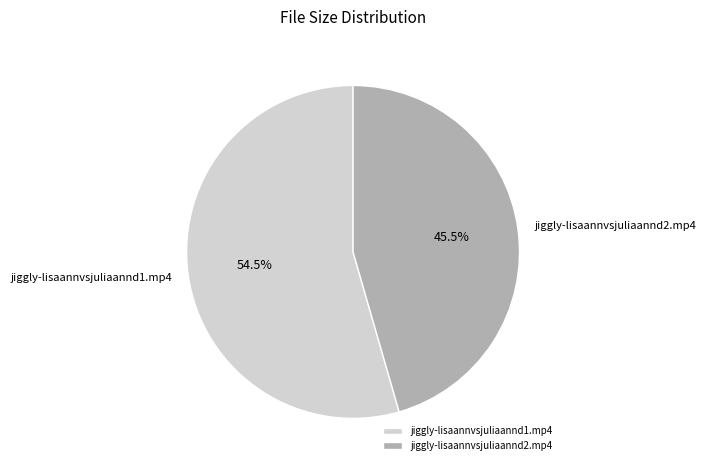

Rank the categories by value from lowest to highest.

jiggly-lisaannvsjuliaannd2.mp4, jiggly-lisaannvsjuliaannd1.mp4